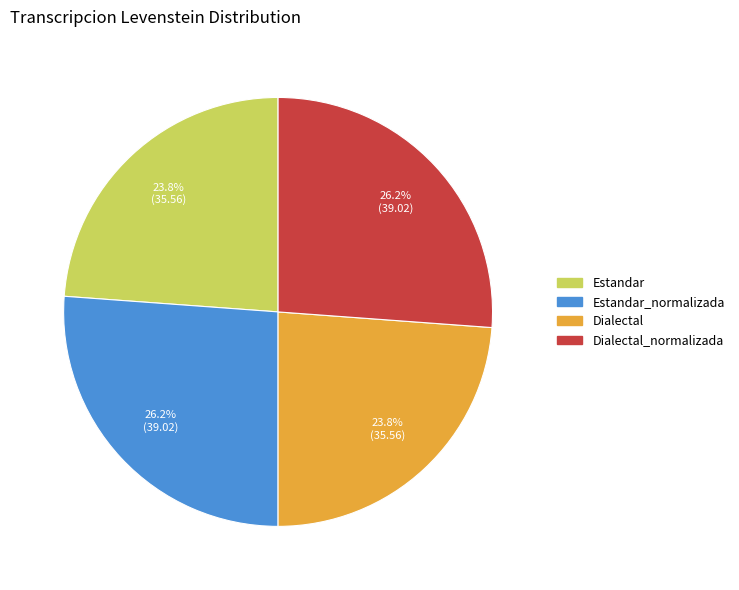

Is there a majority slice in this chart?

No